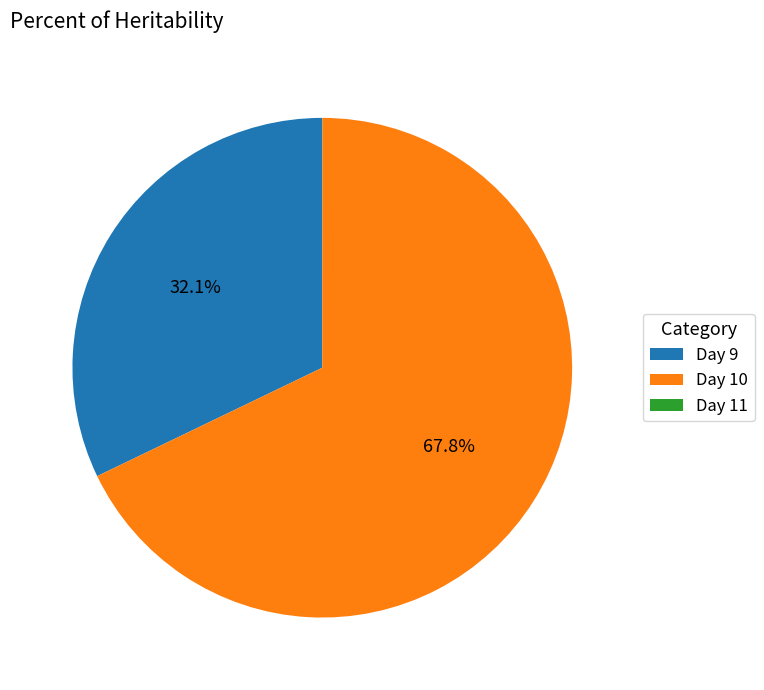

How much of the chart is everything except Day 9?

67.9%